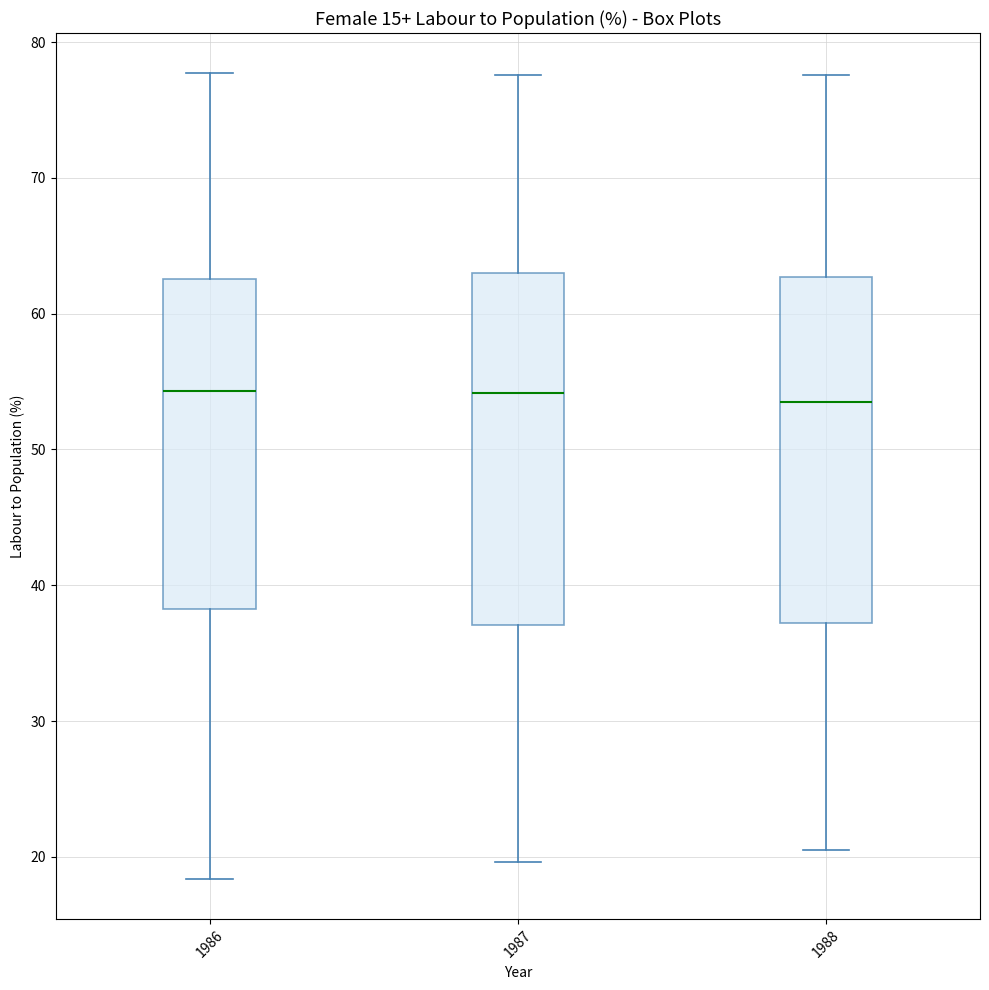

Reading left to right, read every box against the y-axis: the position of its median line, the range the box covers, and the ends of its whiskers. The values are not printed on the chart, so give them approximately, as read against the axis.

1986: median 54, box 38 to 63, whiskers 18 to 78
1987: median 54, box 37 to 63, whiskers 20 to 78
1988: median 54, box 37 to 63, whiskers 21 to 78